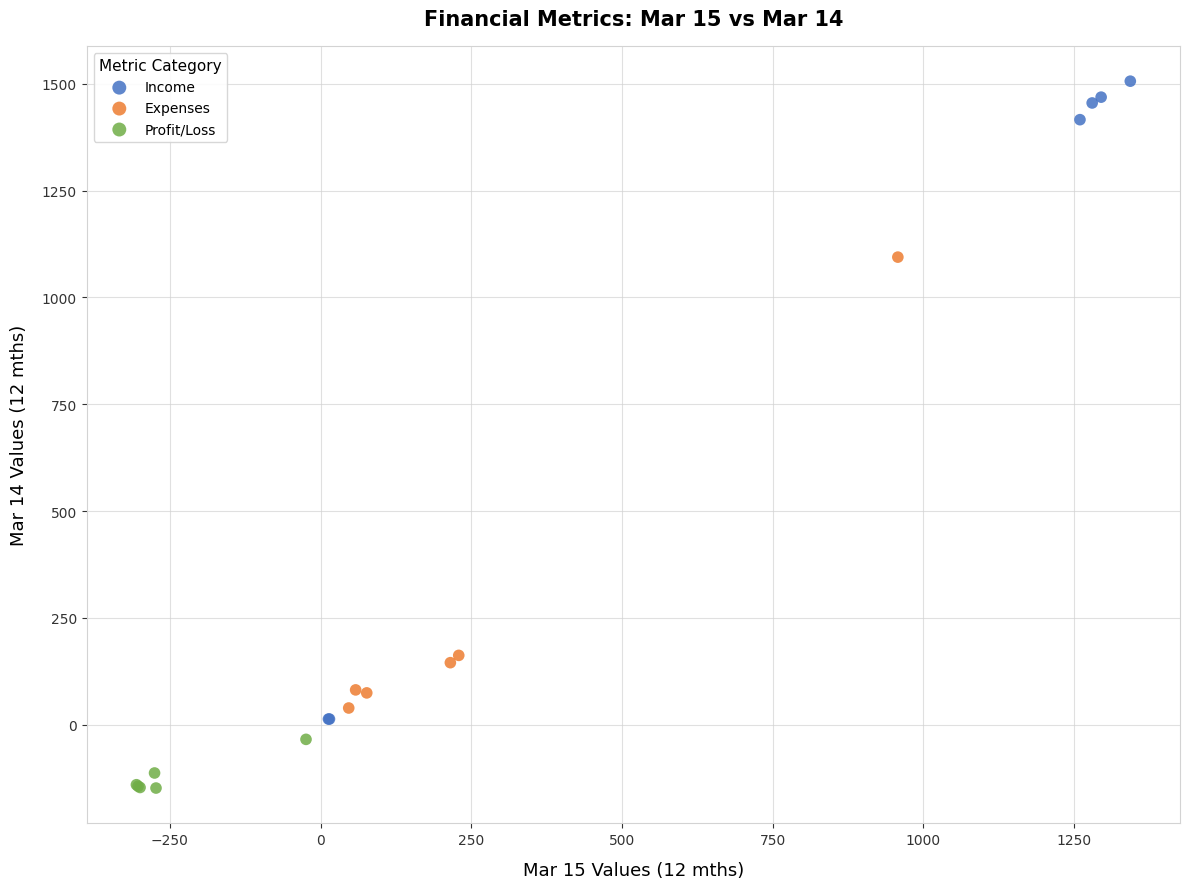

Which series contains the highest Y value?

Income